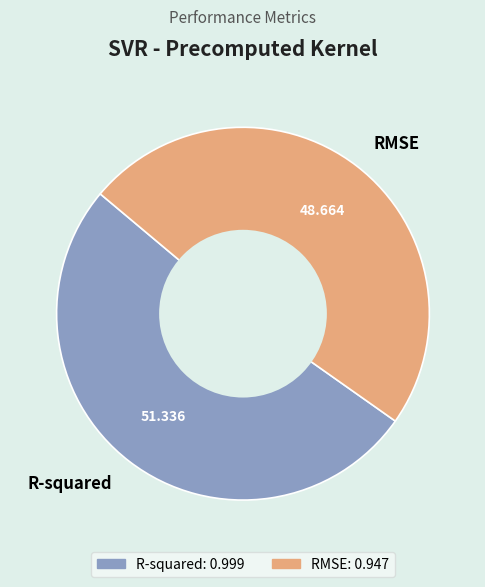

Which slice represents more than half of the pie?

R-squared